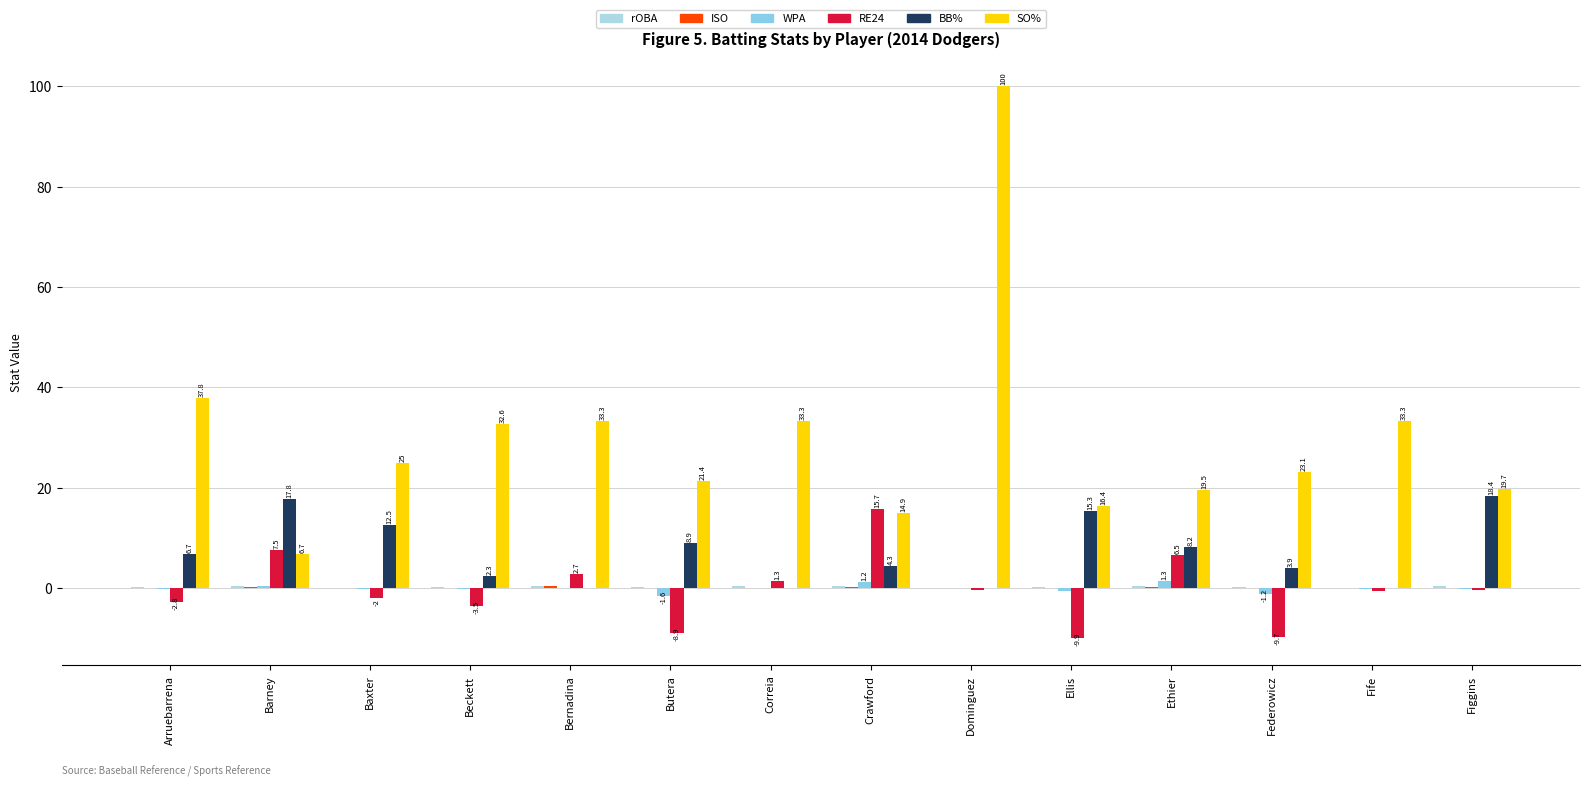

How many values in the BB% series exceed 6?

7